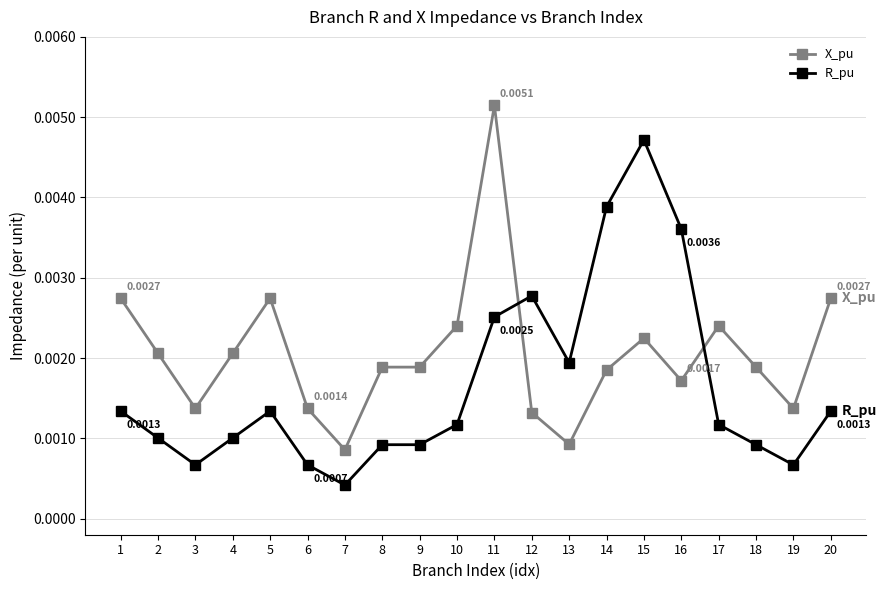

Where do R_pu and X_pu first cross each other?

11 and 12